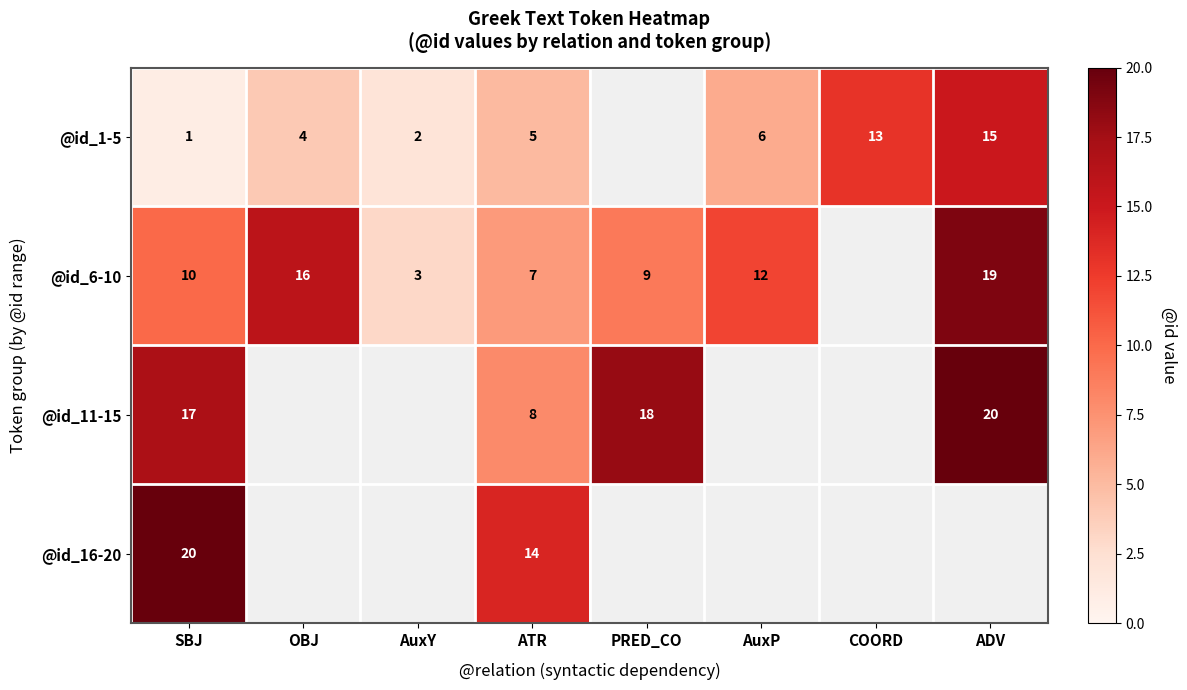

Which series changed the most between SBJ and ATR?

@id_11-15